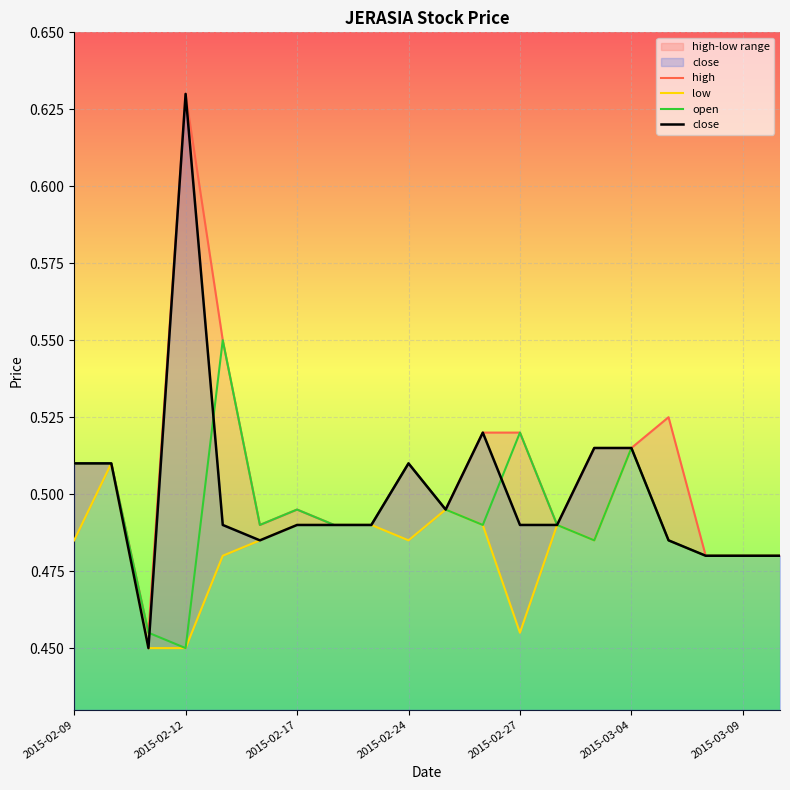

True or false: close has more than 0 interior local peaks.

True